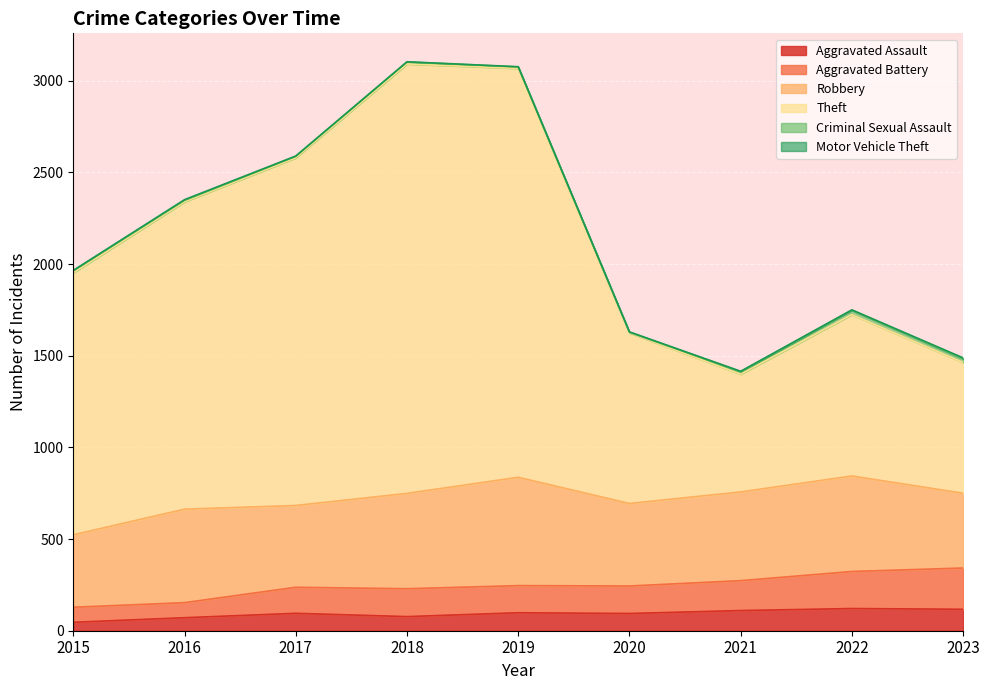

How many lines are shown in the chart?

6